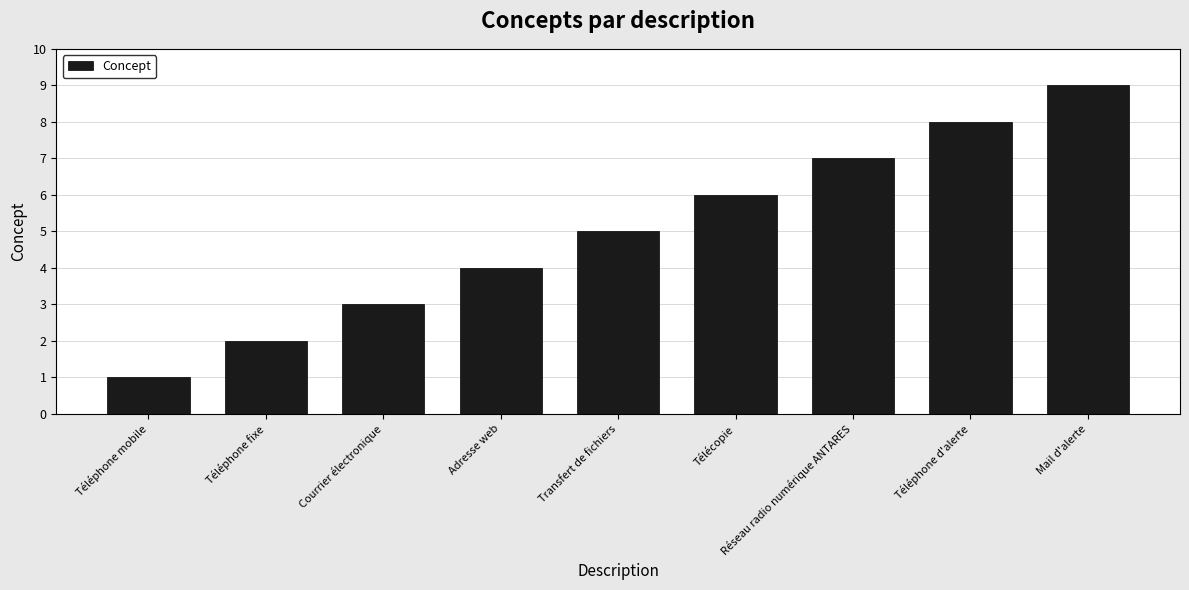

Count the values in the range 3 to 7.

5